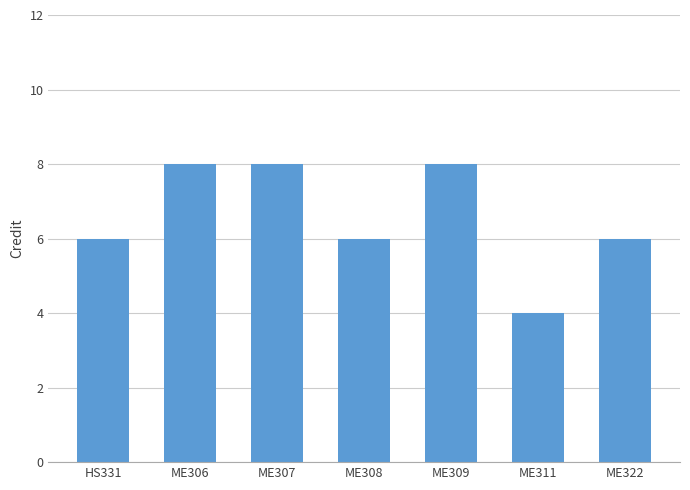

What is the maximum value shown in the chart?

8